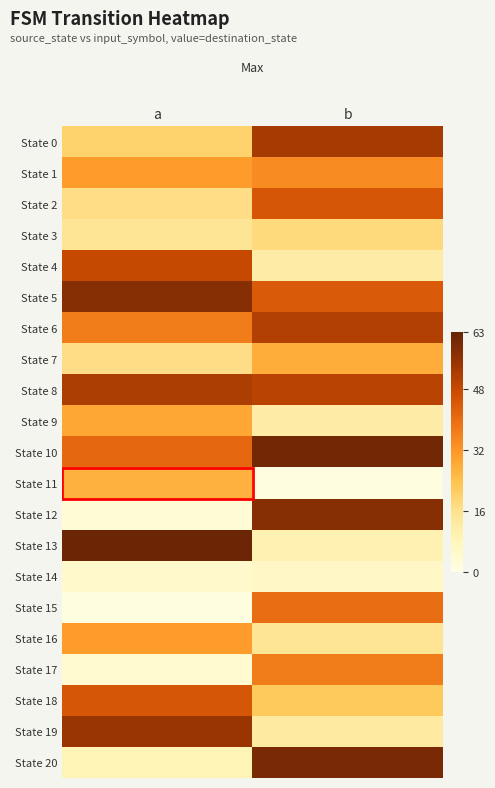

Which series has the widest spread of values?

State 12